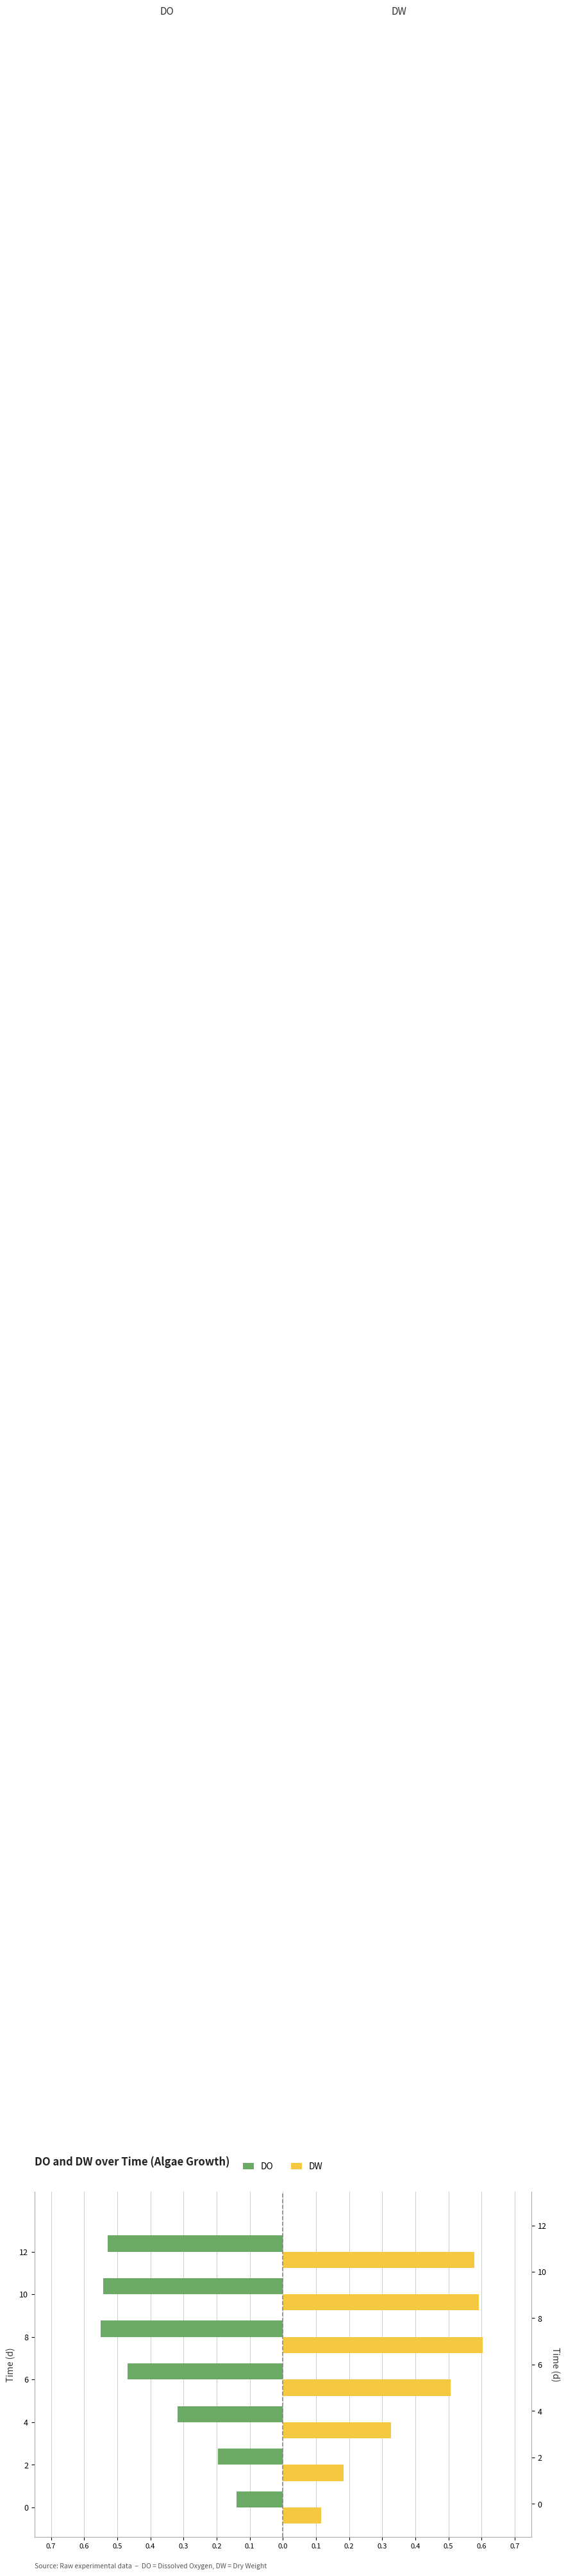

Is the value of DW at 0 greater than the value of DO at 12?

Yes